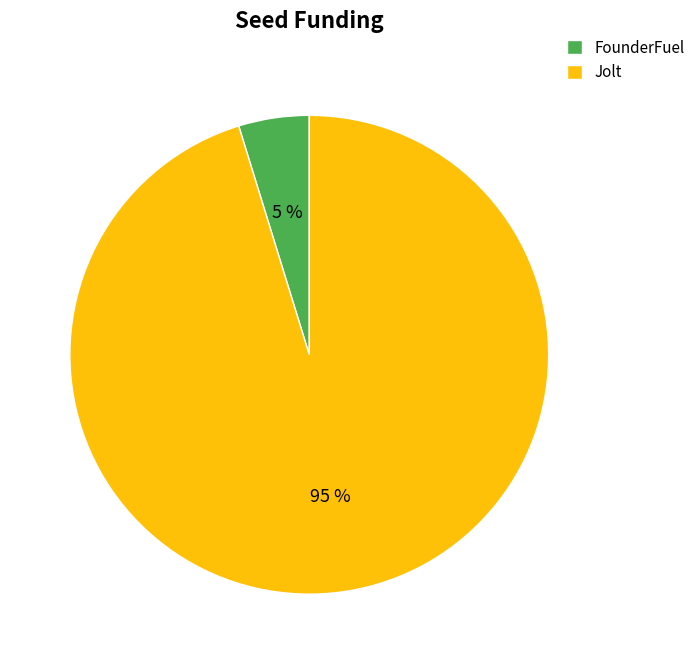

What is the ratio of the value at FounderFuel to the value at Jolt?

0.1